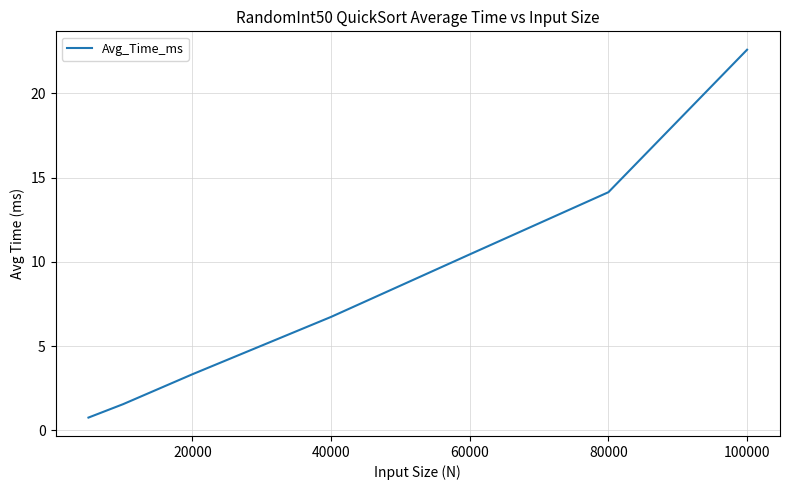

What is the difference between the second highest and second lowest values?

12.6